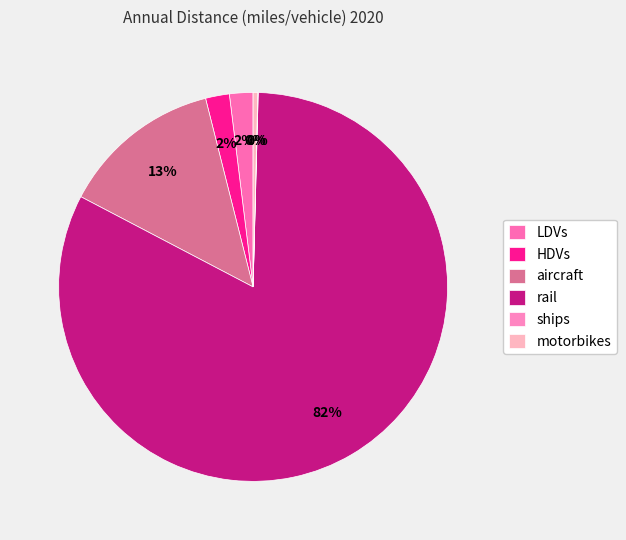

What is the majority slice?

rail